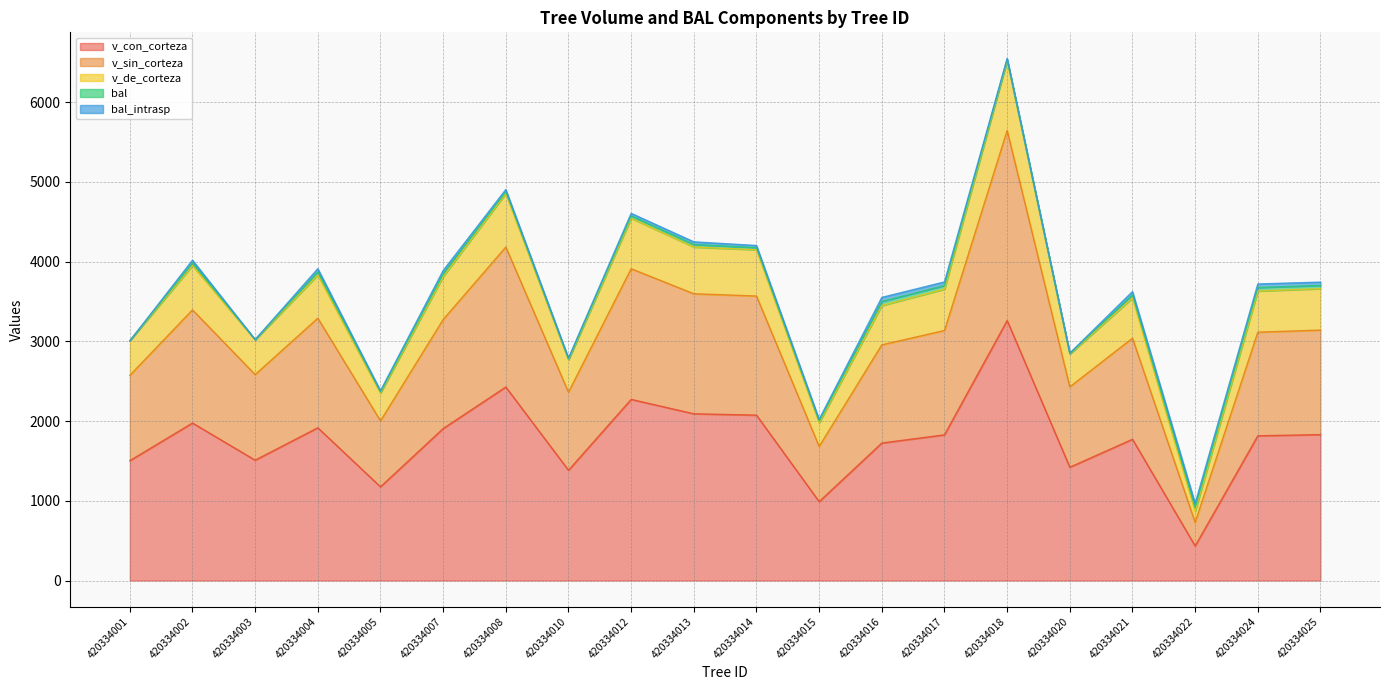

Does the chart display data point markers on the line(s)?

No